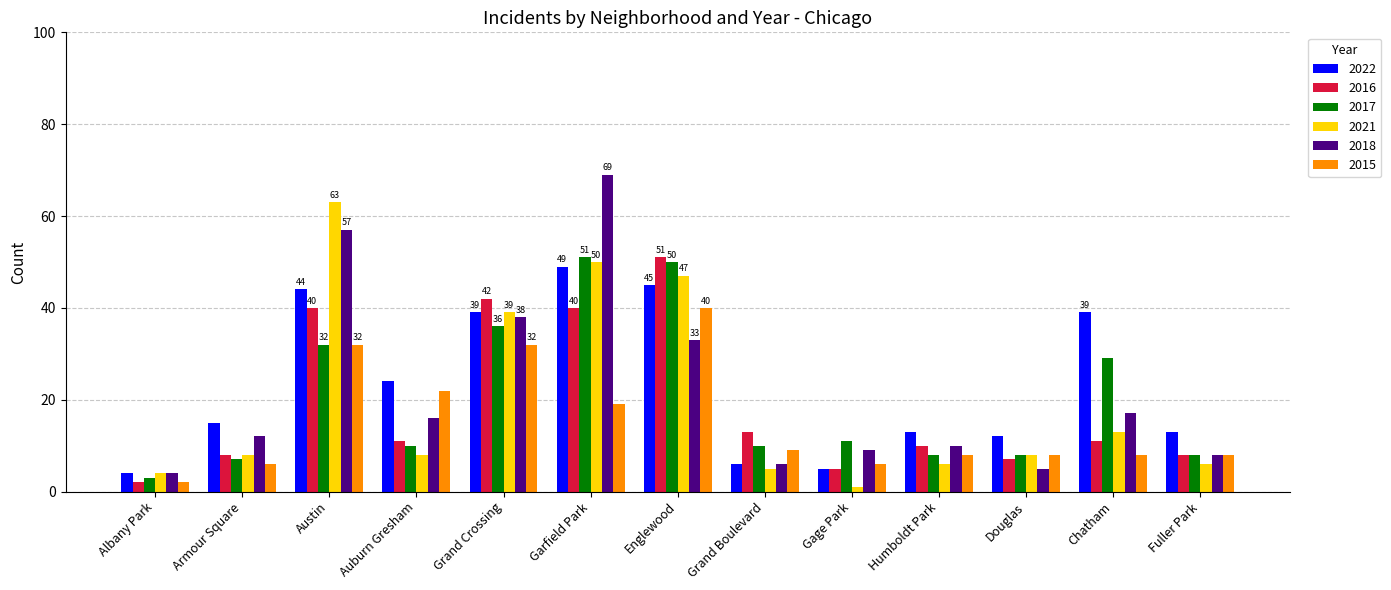

What value does the 2016 series have at Armour Square?

8